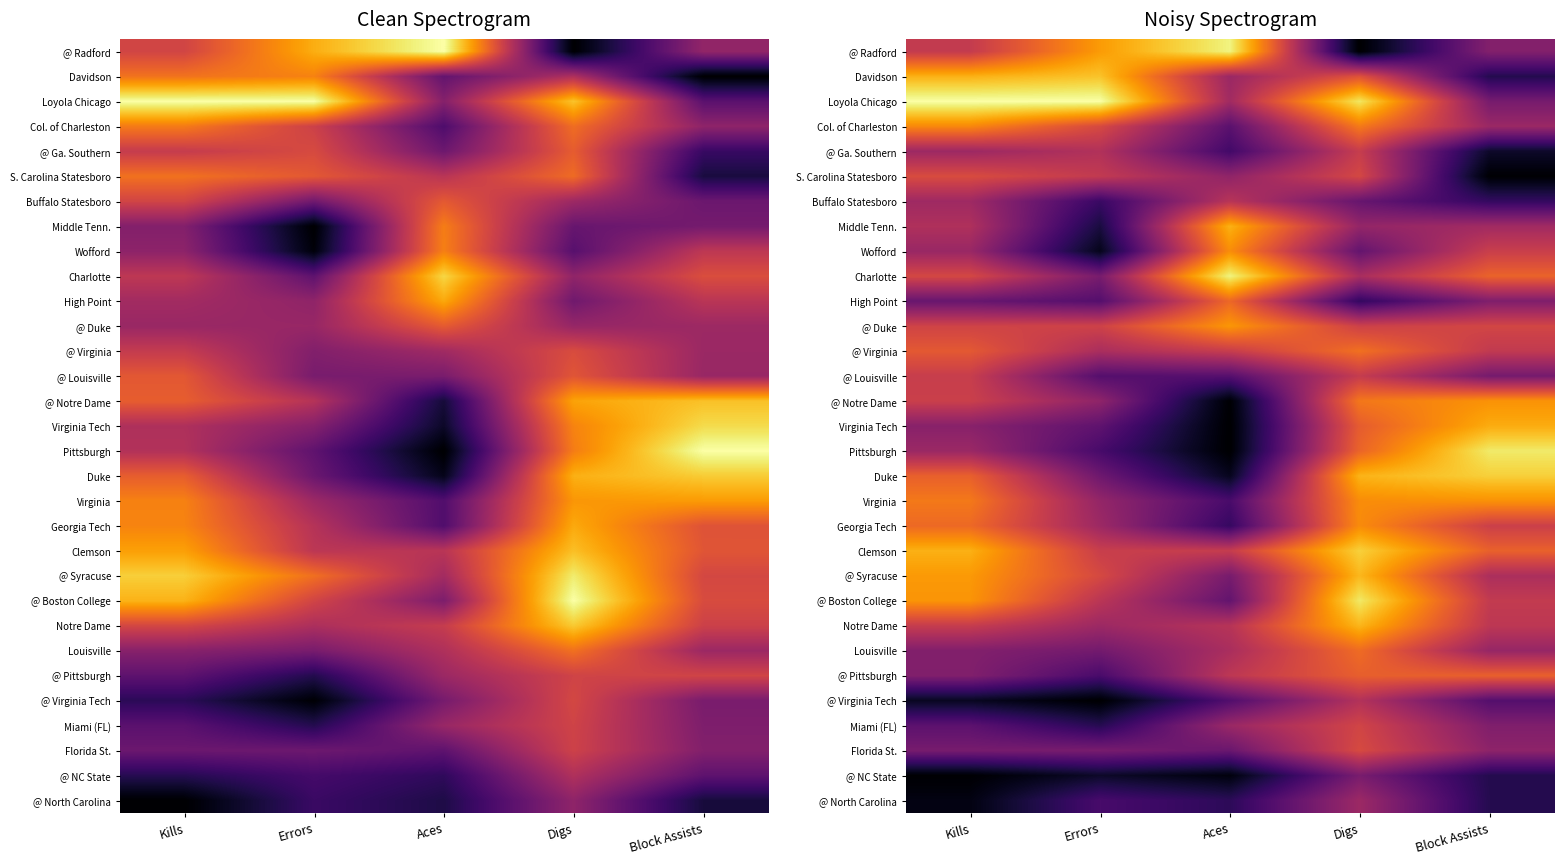

Between Errors and Kills, which is larger?

Errors